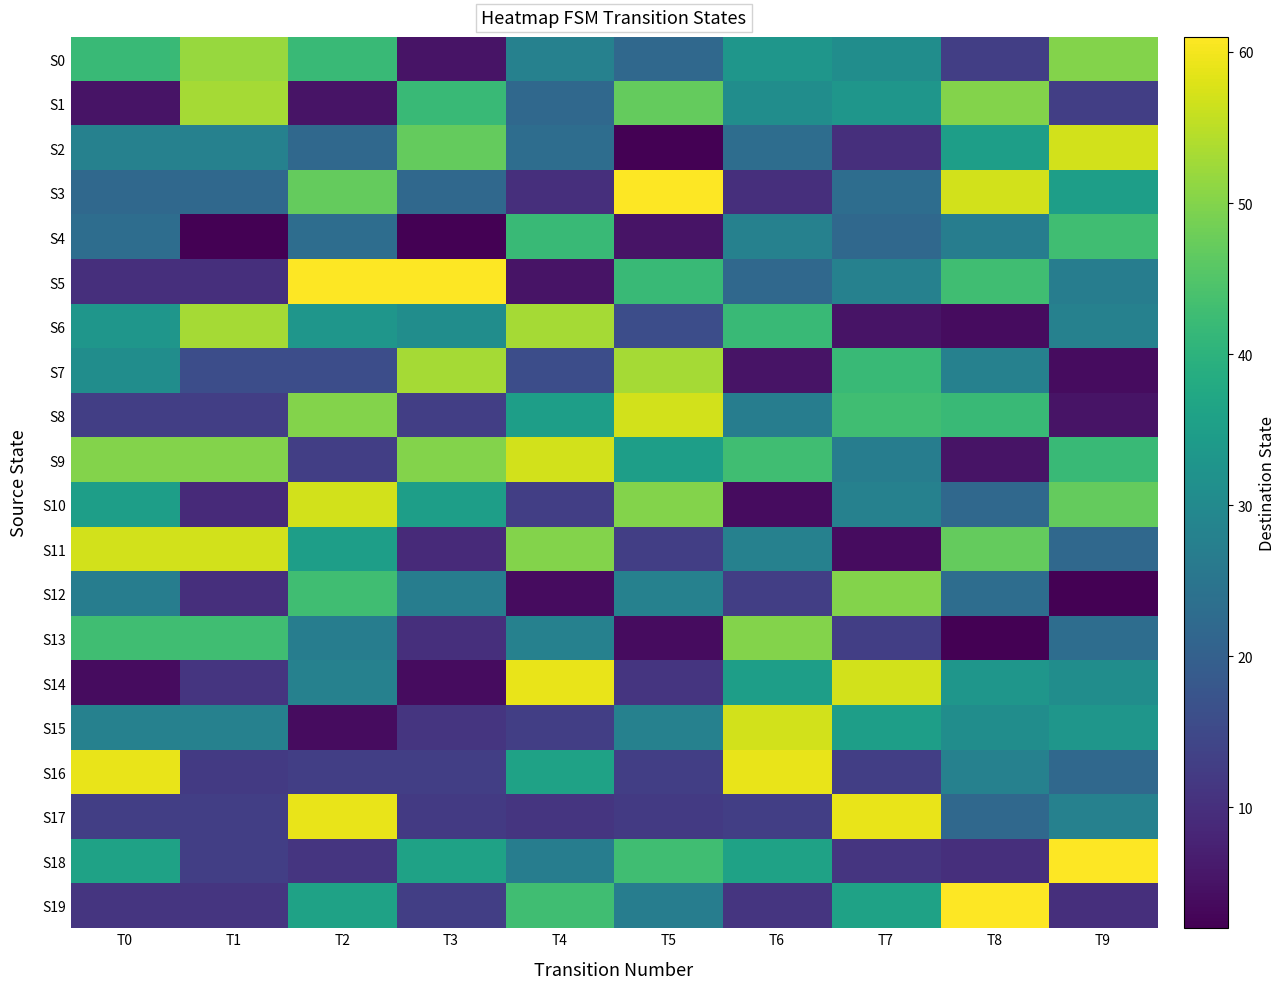

Which series has the widest spread of values?

S5